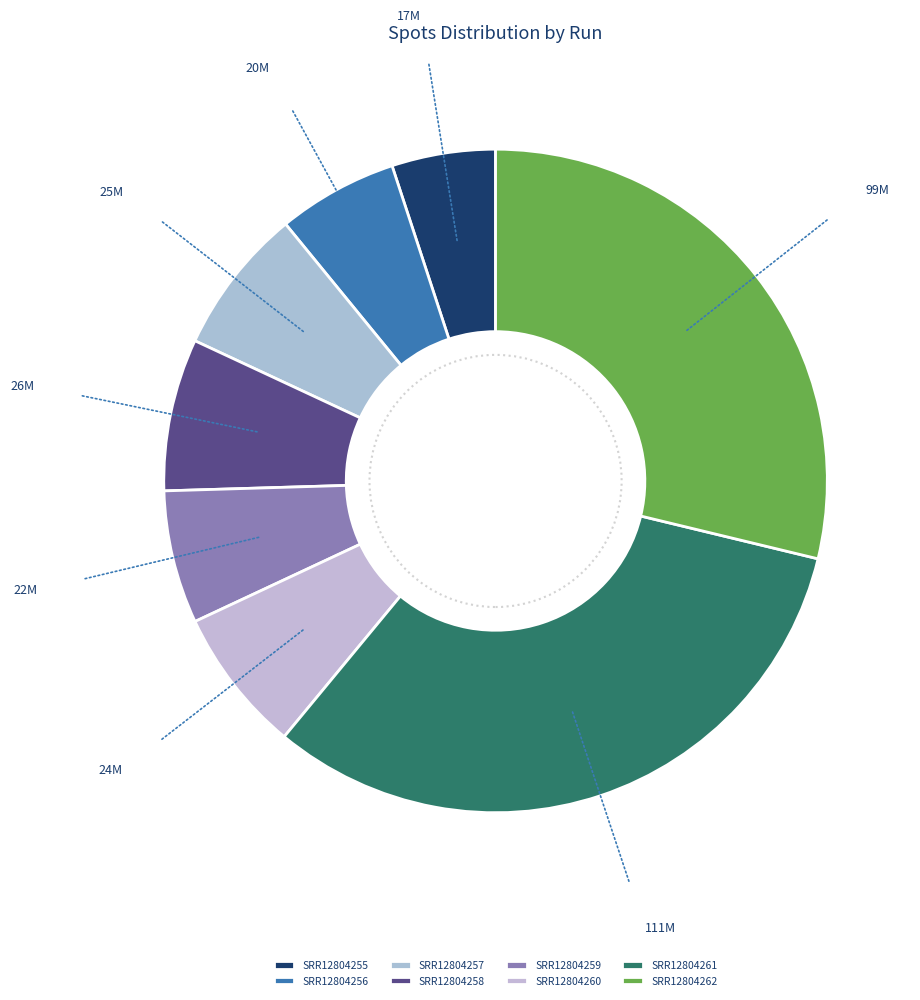

Is there a majority slice in this chart?

No